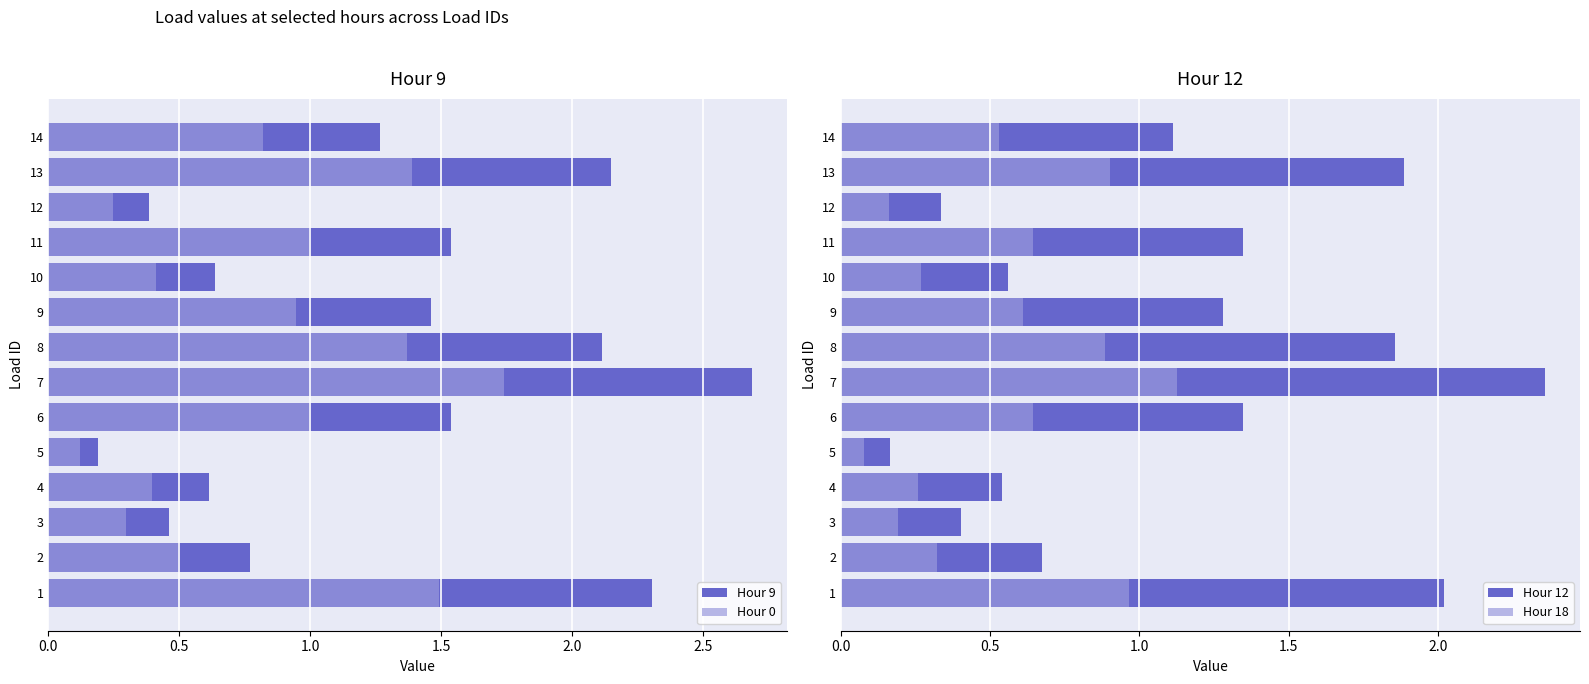

Is the value of Hour 0 at 10 greater than the value of Hour 18 at 10?

Yes